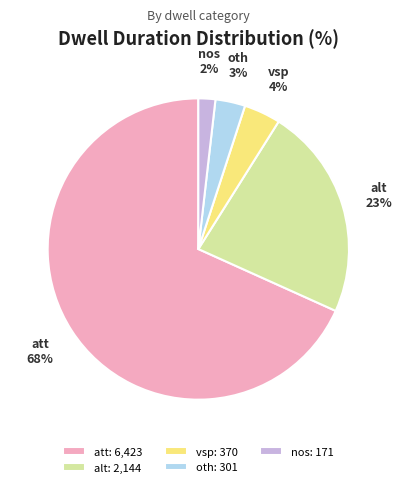

What percentage is the vsp slice, to the nearest percent?

4%